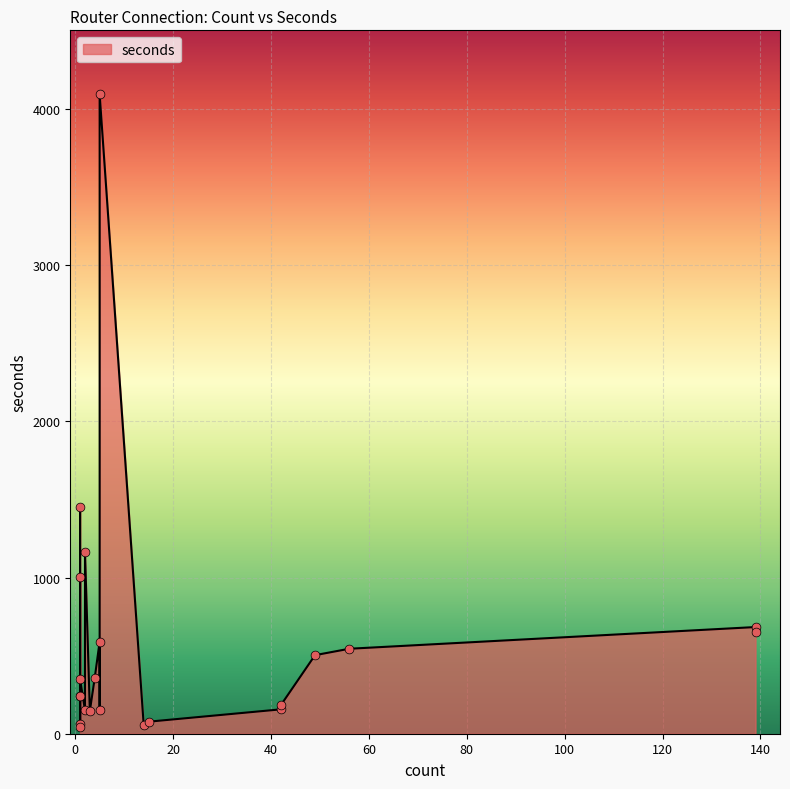

What is the change in value from 1 to 1?

-1410